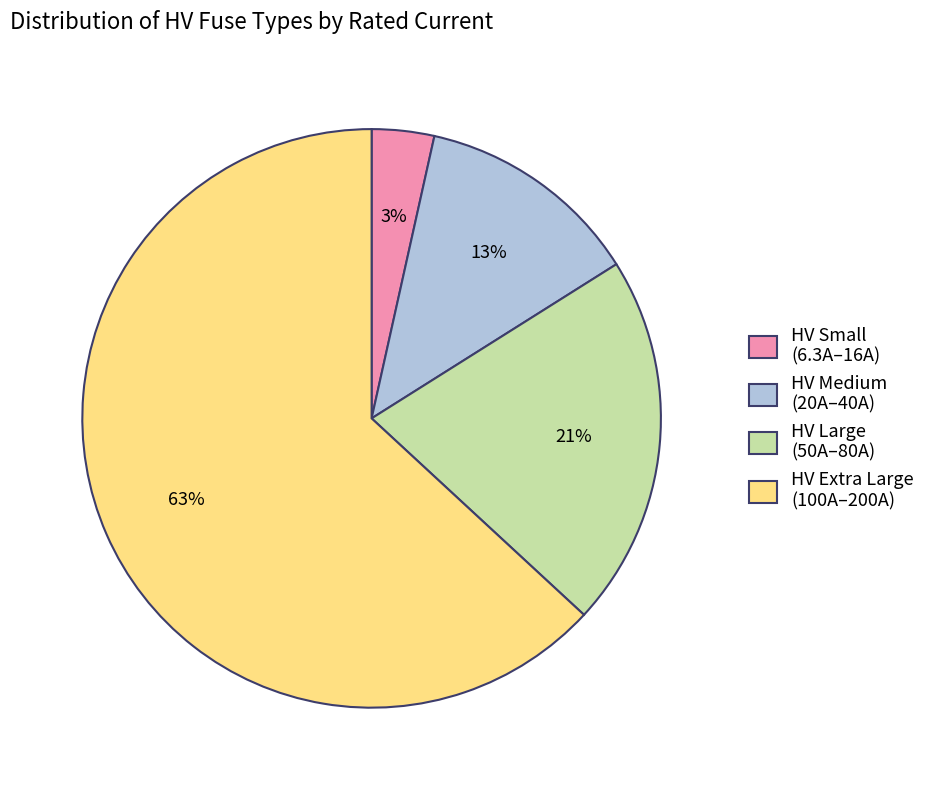

What percentage is the HV Small (6.3A–16A) slice, to the nearest percent?

3%